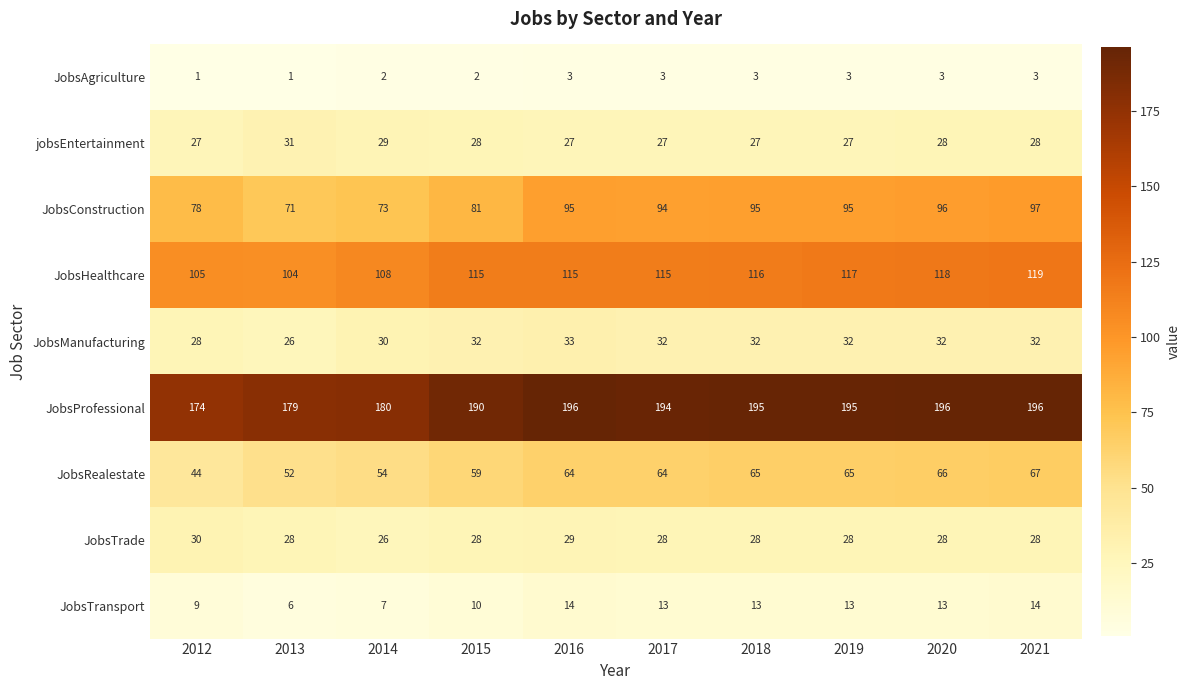

Which category has the lowest value in the JobsHealthcare series?

2013